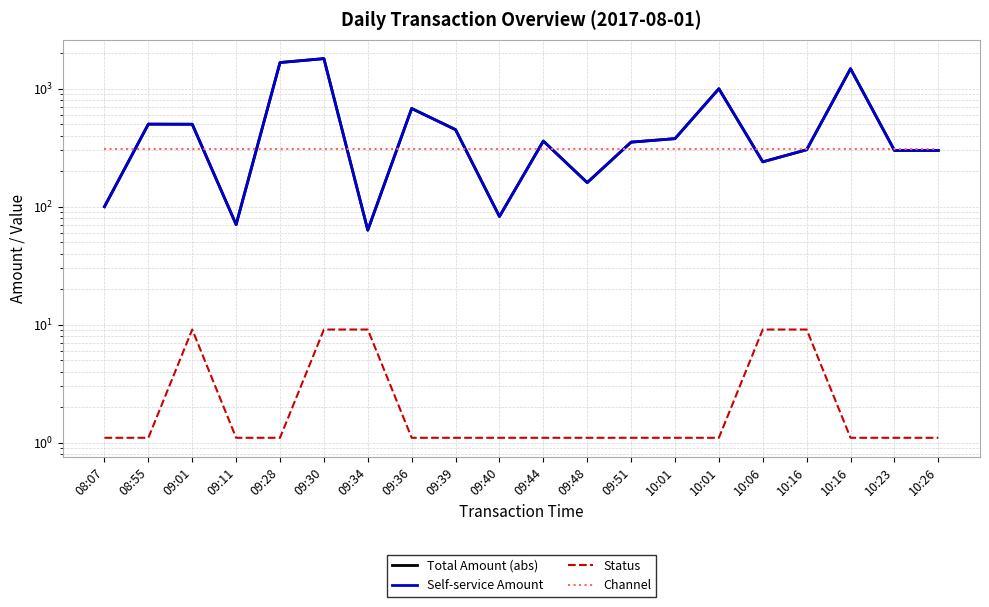

What is the smallest value displayed?

1.1